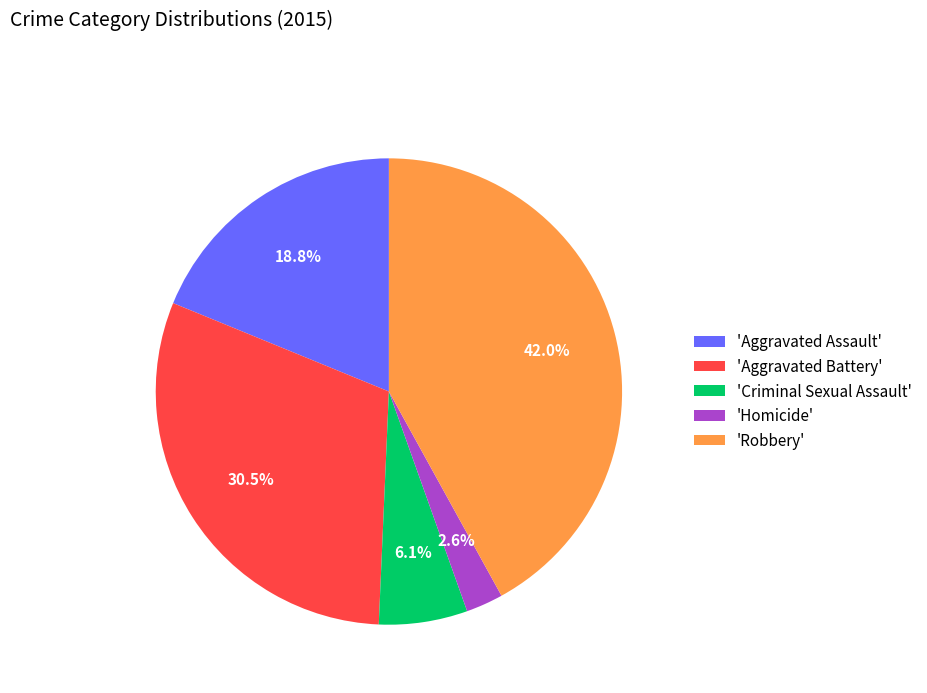

Which slice is the smallest?

'Homicide'